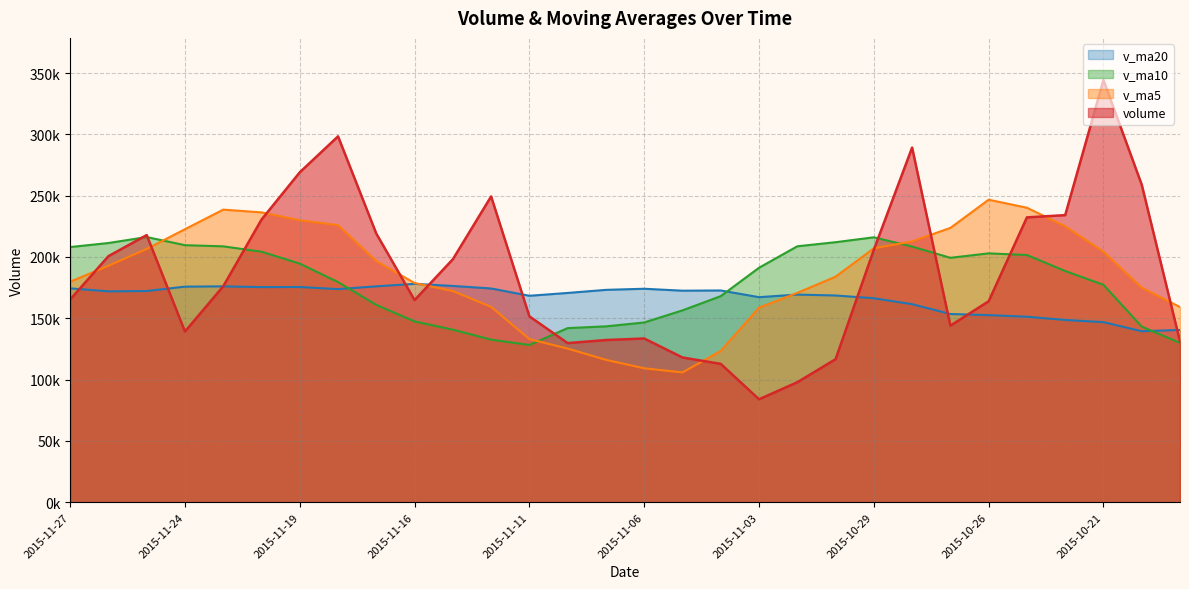

What is the difference between the highest and lowest values at 2015-10-23?

88862.8